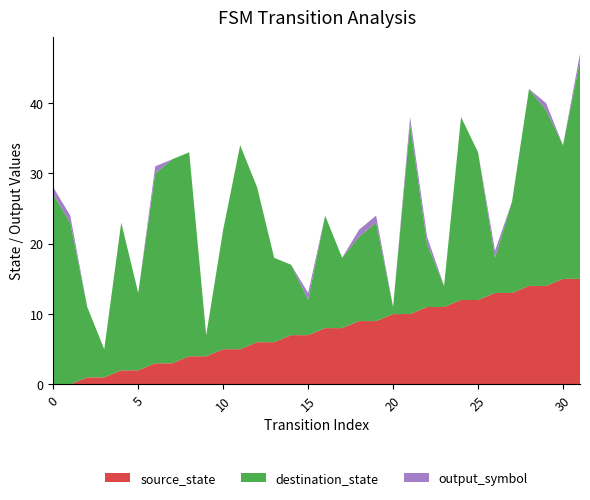

Reading left to right, extract all data points from this chart.

source_state: 0	0	1	1	2	2	3	3	4	4	5	5	6	6	7	7	8	8	9	9	10	10	11	11	12	12	13	13	14	14	15	15
destination_state: 27	23	10	4	21	11	27	29	29	3	17	29	22	12	10	5	16	10	12	14	1	27	9	3	26	21	5	13	28	25	19	31
output_symbol: 1	1	0	0	0	0	1	0	0	0	0	0	0	0	0	1	0	0	1	1	0	1	1	0	0	0	1	0	0	1	0	1